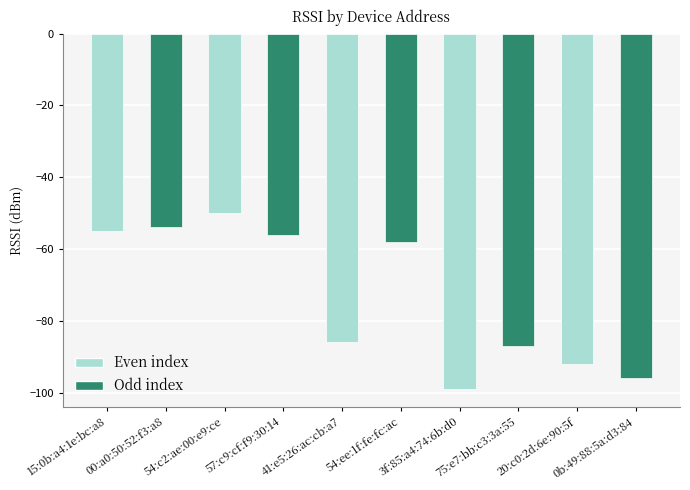

The value at 0b:49:88:5a:d3:84 is -126. True or false?

False